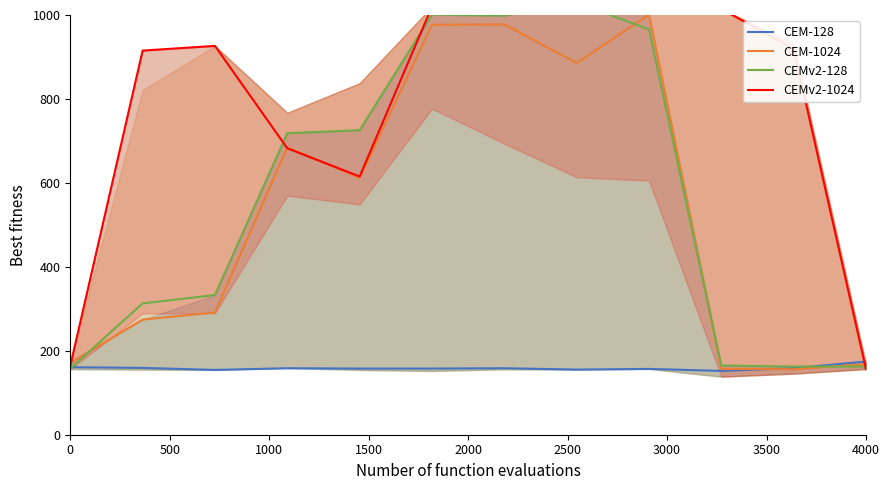

The CEM-128 series shows 160.8 at 0. True or false?

True